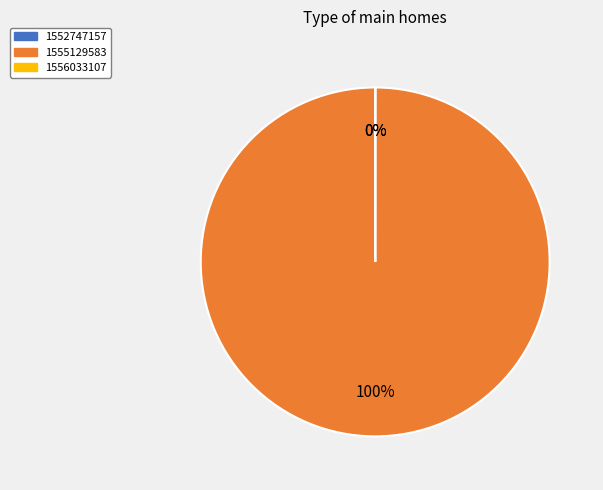

Which slice is the largest?

1555129583